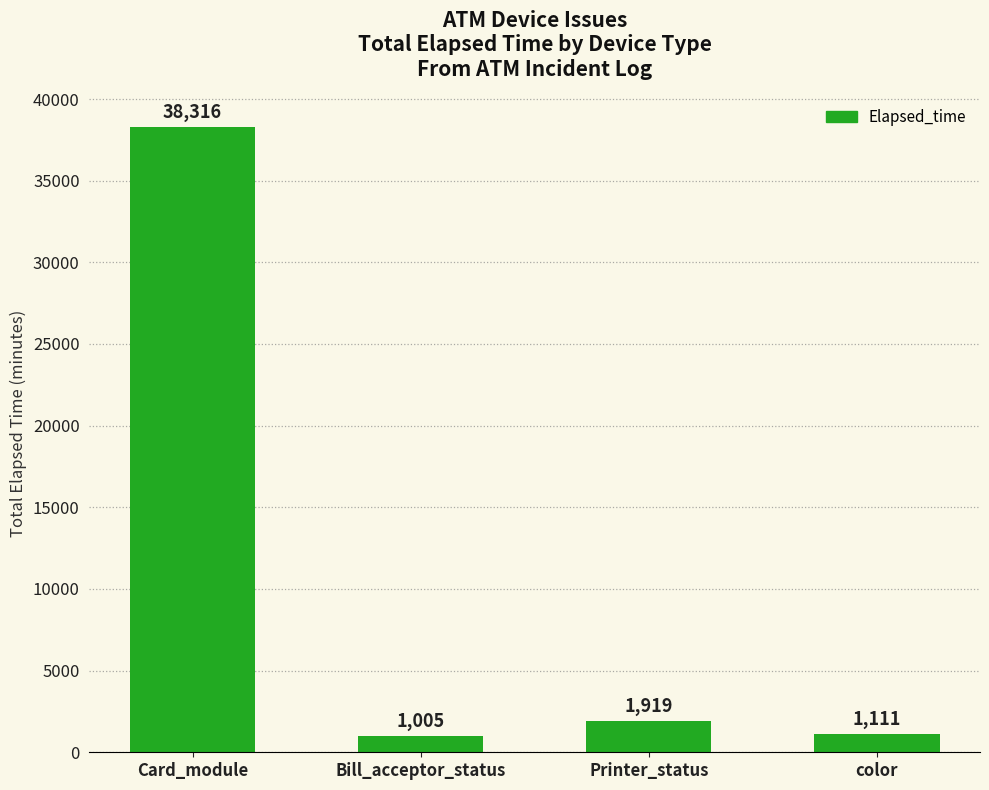

What is the ratio of the value at Card_module to the value at color?

34.5